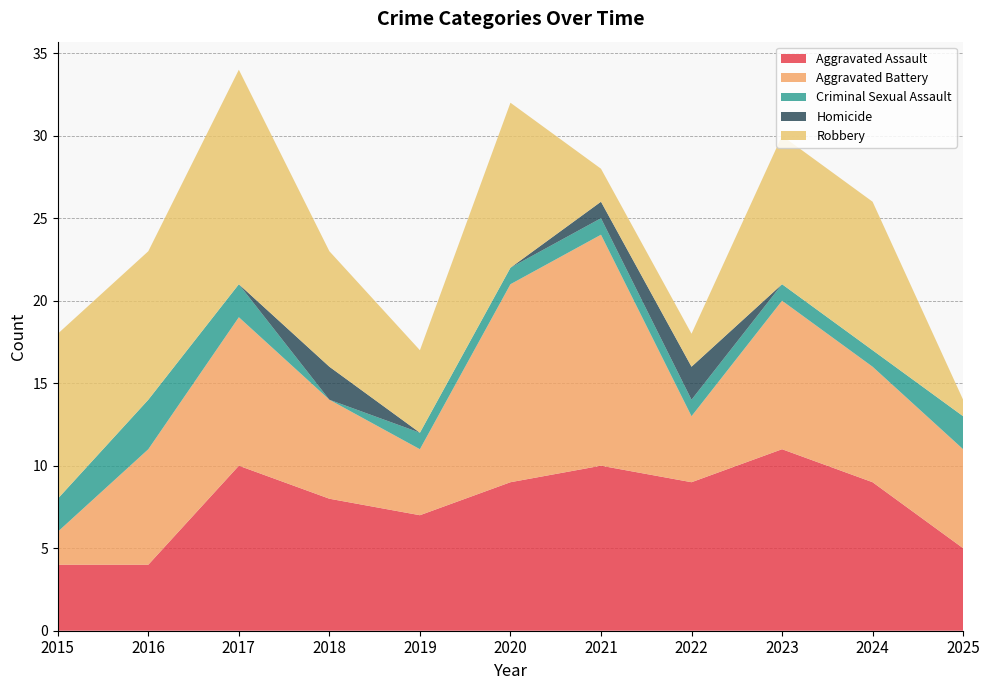

Reading left to right, extract all data points from this chart.

Aggravated Assault: 2015=4	2016=4	2017=10	2018=8	2019=7	2020=9	2021=10	2022=9	2023=11	2024=9	2025=5
Aggravated Battery: 2015=2	2016=7	2017=9	2018=6	2019=4	2020=12	2021=14	2022=4	2023=9	2024=7	2025=6
Criminal Sexual Assault: 2015=2	2016=3	2017=2	2018=0	2019=1	2020=1	2021=1	2022=1	2023=1	2024=1	2025=2
Homicide: 2015=0	2016=0	2017=0	2018=2	2019=0	2020=0	2021=1	2022=2	2023=0	2024=0	2025=0
Robbery: 2015=10	2016=9	2017=13	2018=7	2019=5	2020=10	2021=2	2022=2	2023=9	2024=9	2025=1